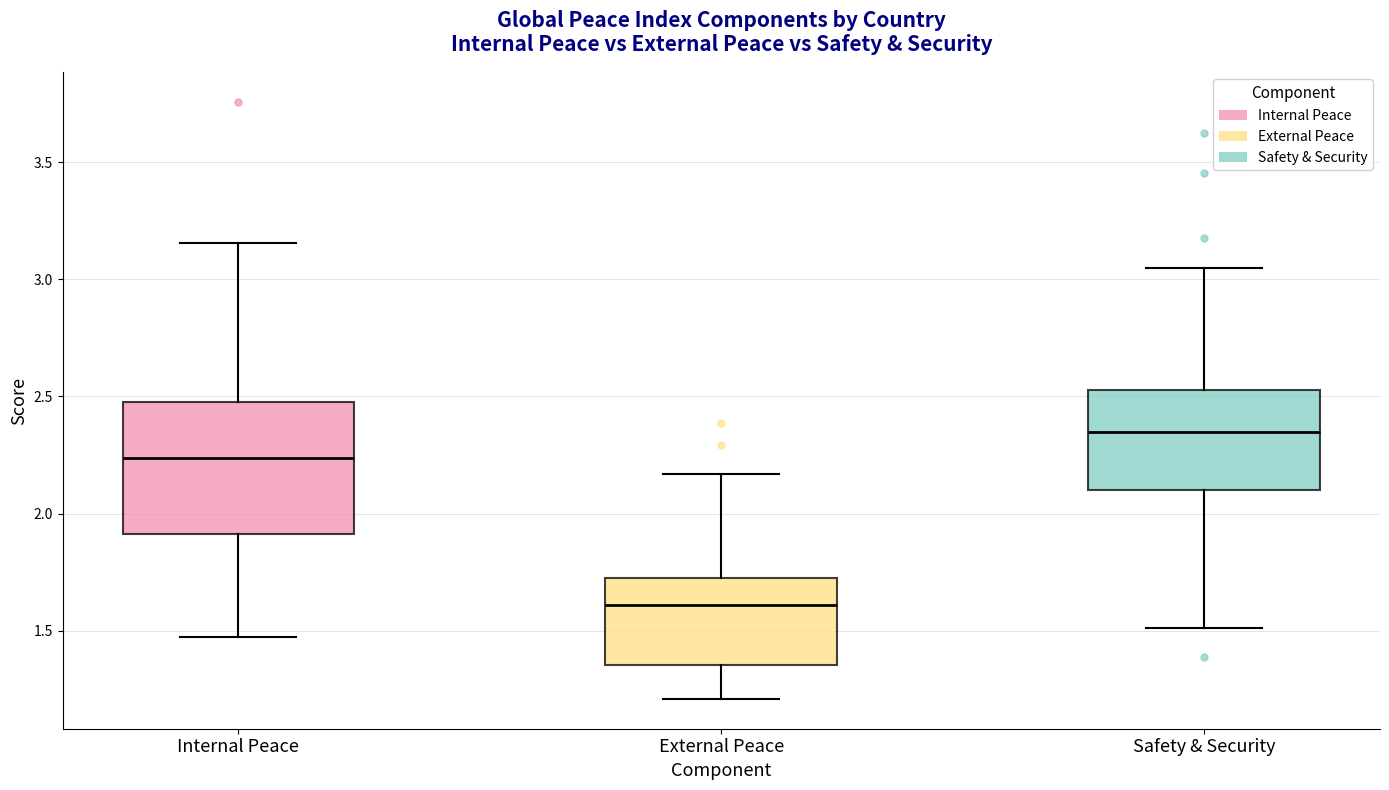

Where does the median line of the box for Safety & Security sit on the y-axis? The values are not printed on the chart, so give them approximately, as read against the axis.

2.35